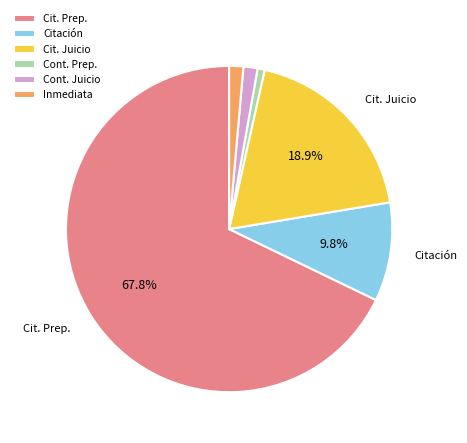

To the nearest percent, what is the average slice percentage?

17%